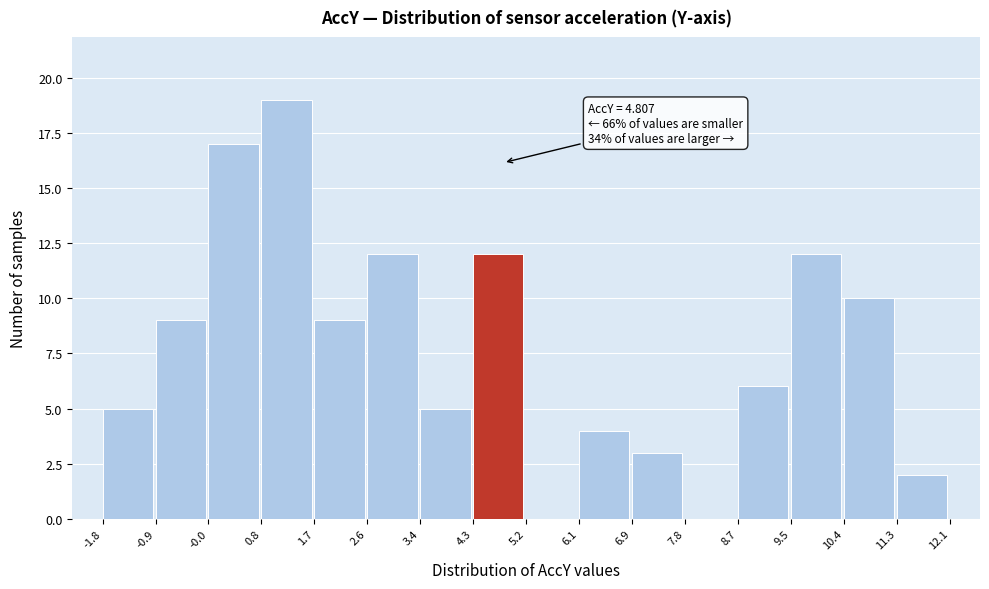

Over which range of the x-axis is the bar tallest?

0.8 to 1.7